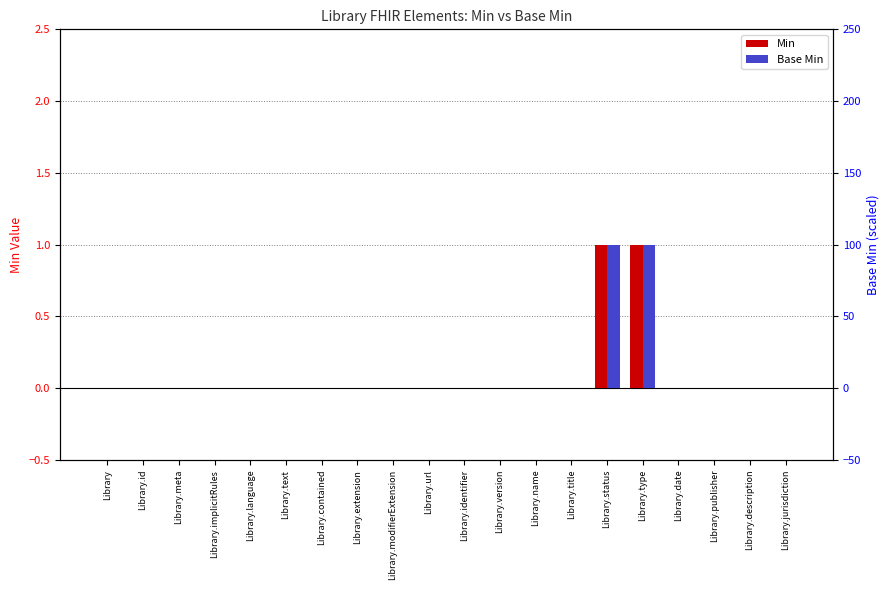

Are the bars grouped side by side (vs. stacked)?

Yes